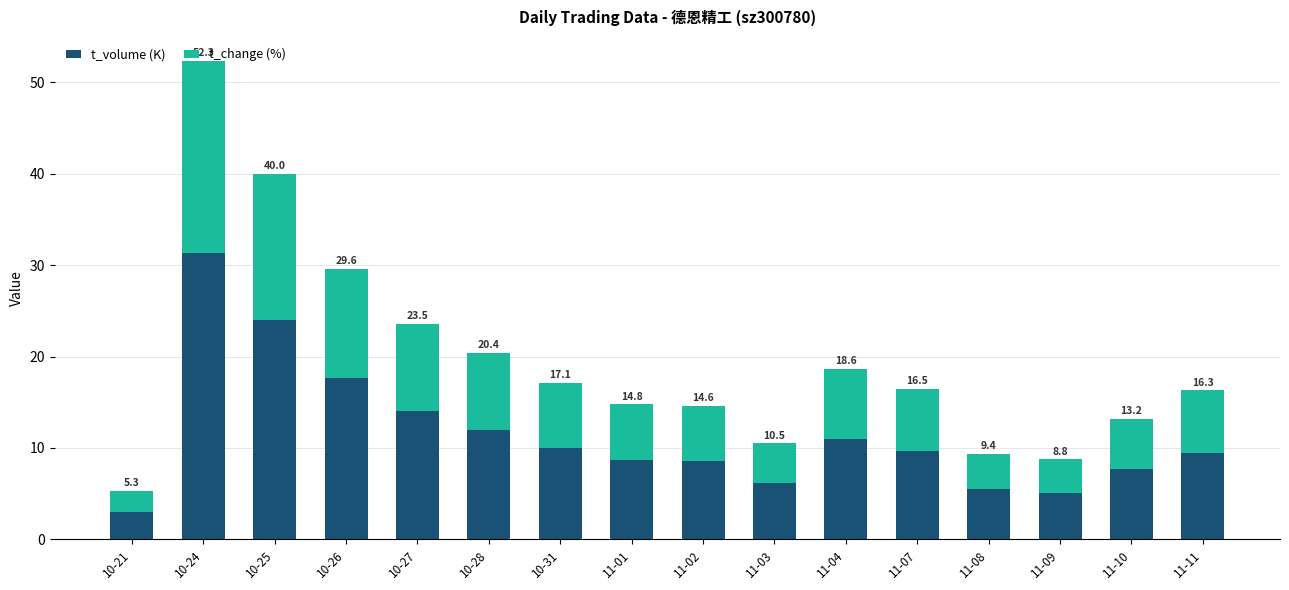

How many bars are there in total?

16